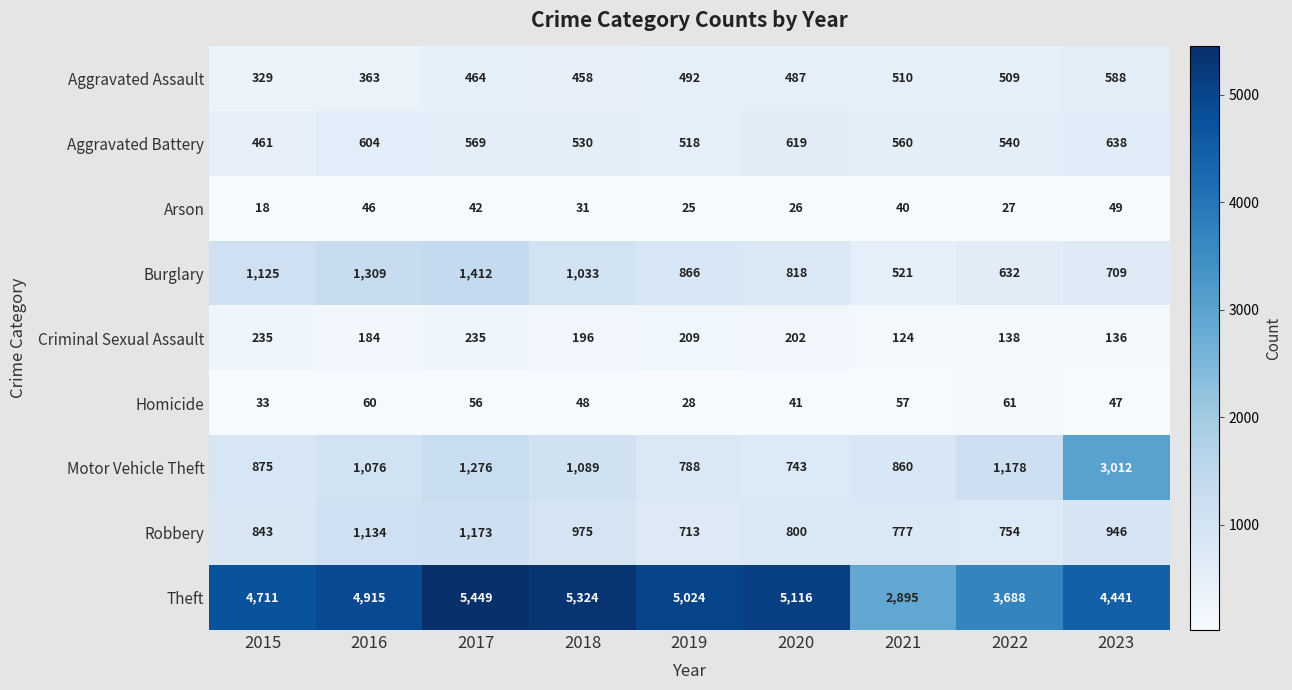

What is the spread (max minus min) of values at 2016?

4869